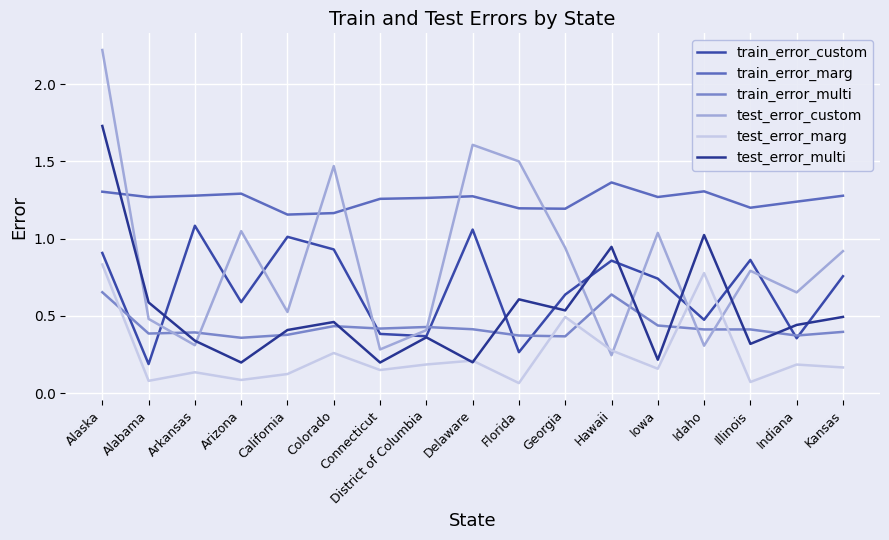

The value of test_error_marg at Florida is 0.1. True or false?

True